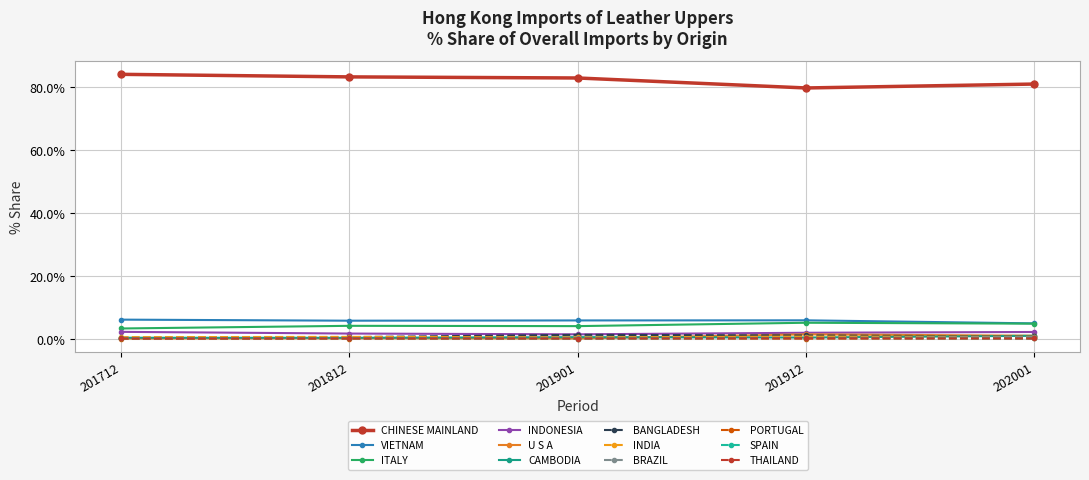

True or false: INDONESIA has more than 2 interior local peaks.

False